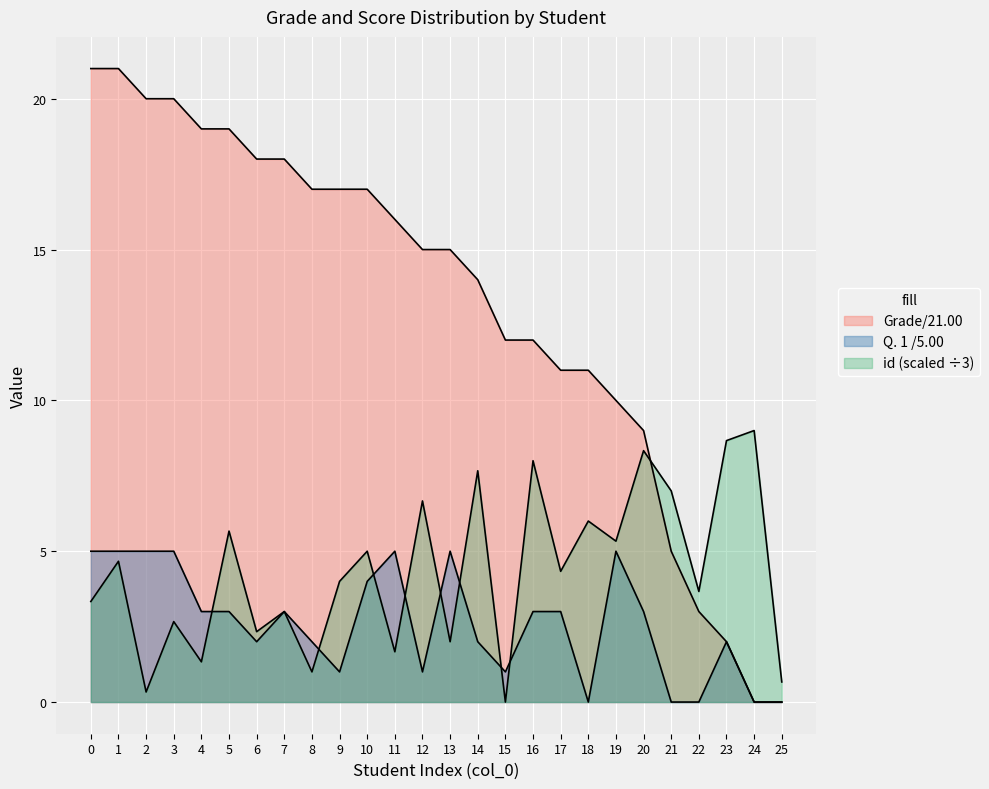

How many positive values does the id series have?

25